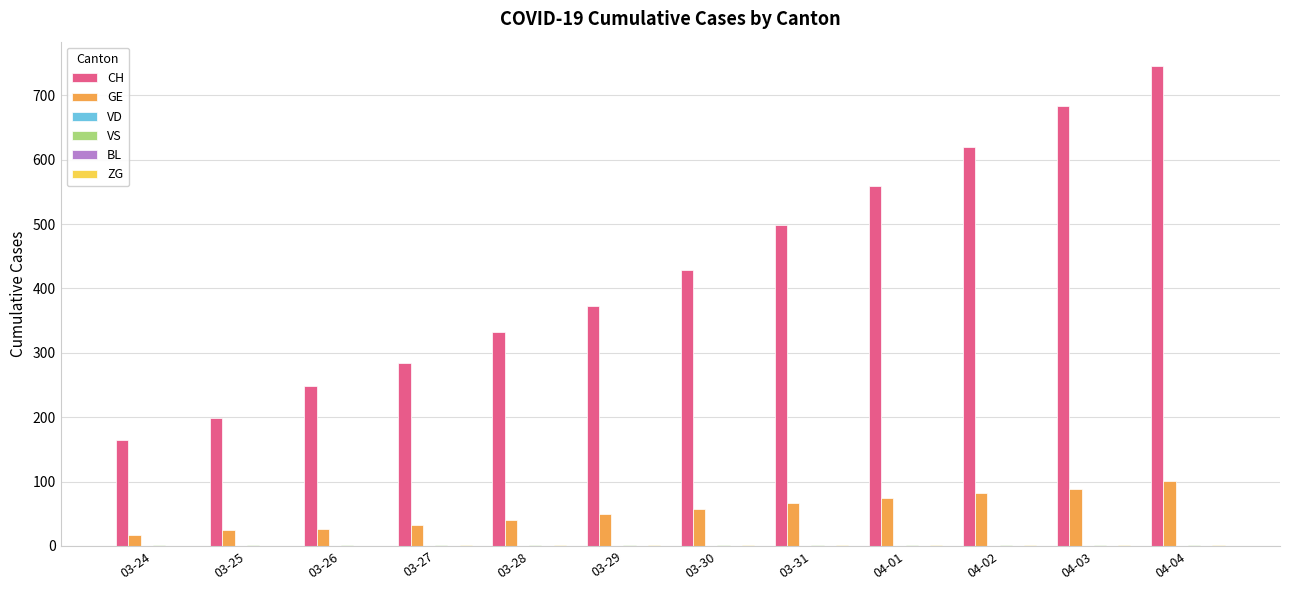

Which series has the largest range (max minus min)?

CH